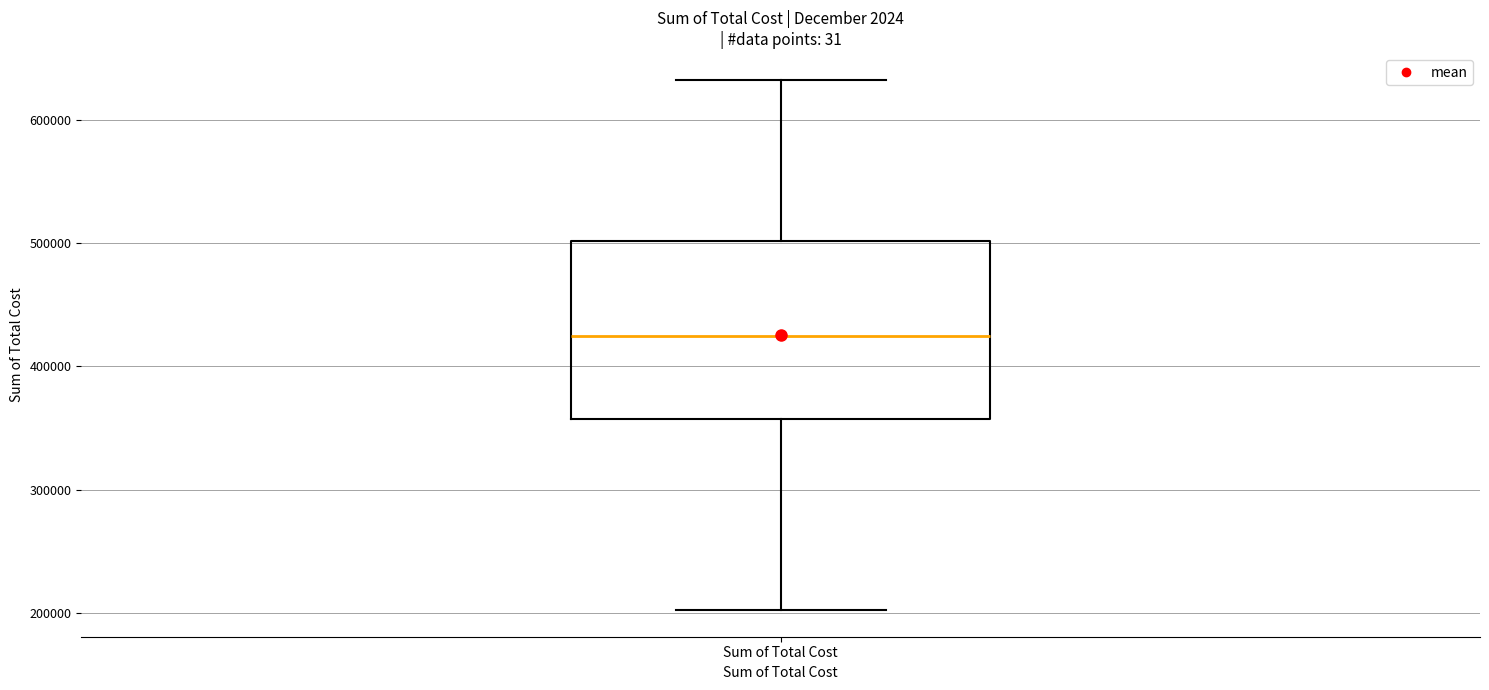

Read this box plot against the y-axis: the position of the median line, the range covered by the box, and the ends of both whiskers. The values are not printed on the chart, so give them approximately, as read against the axis.

median 420000, box 360000 to 500000, whiskers 200000 to 630000